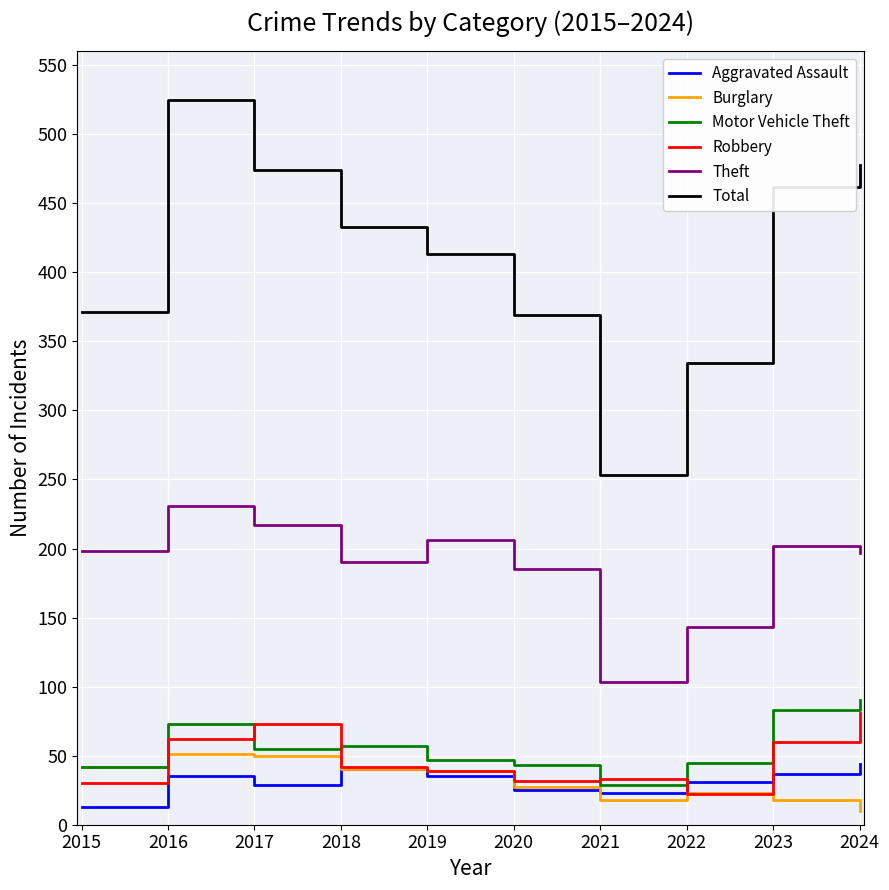

At which category is the sum across all series the highest?

2016